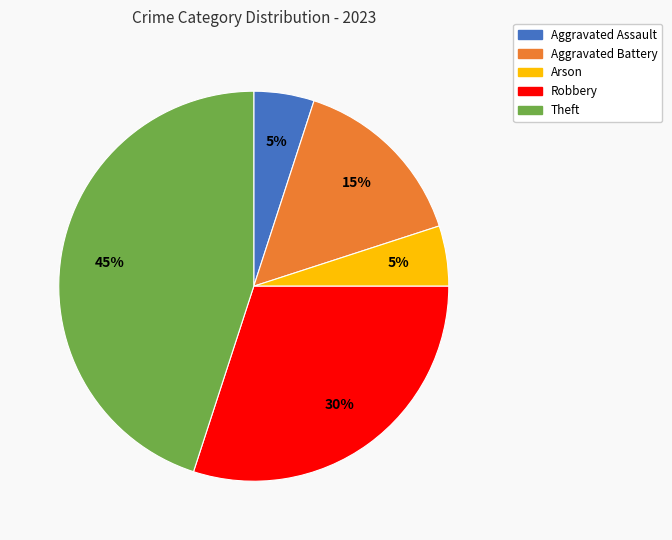

To the nearest percent, what is the difference between the Arson and Robbery slice percentages?

25%